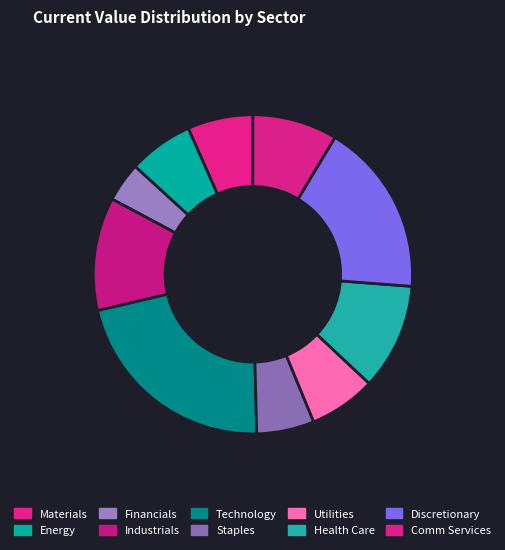

How many segments does this pie chart have?

10